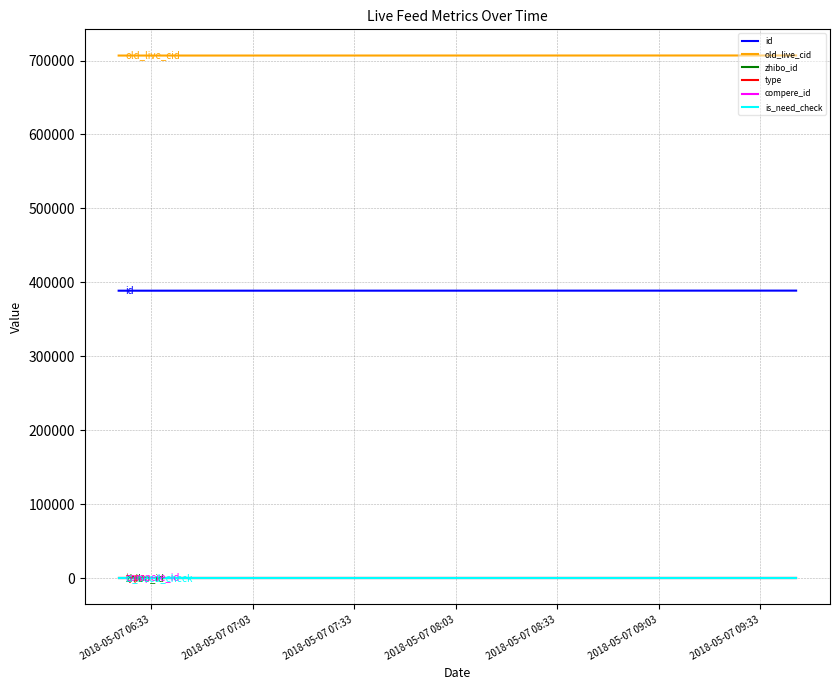

Which series has the largest range (max minus min)?

id